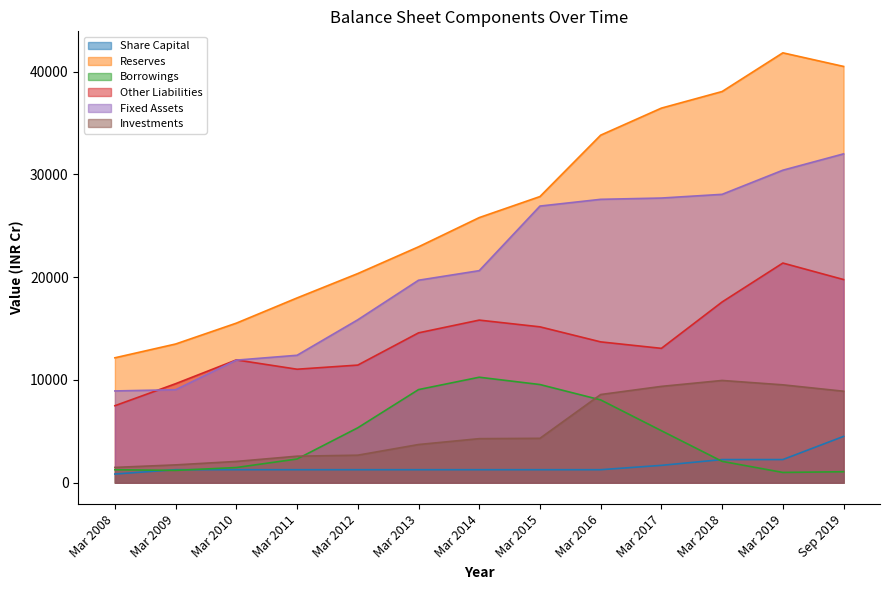

Reading left to right, list all the values displayed in this chart.

Share Capital: 846	1268	1268	1268	1268	1268	1268	1268	1268	1691	2255	2255	4510
Reserves: 12159	13501	15531	17985	20357	22959	25804	27851	33826	36458	38073	41838	40514
Borrowings: 1266	1200	1480	2310	5347	9064	10268	9556	8060	5063	2081	1001	1071
Other Liabilities: 7495	9638	11954	11047	11449	14586	15827	15172	13708	13078	17593	21380	19774
Fixed Assets: 8933	9050	11931	12404	15858	19707	20639	26925	27581	27706	28067	30415	32006
Investments: 1491	1737	2073	2583	2681	3719	4289	4322	8585	9377	9953	9528	8905